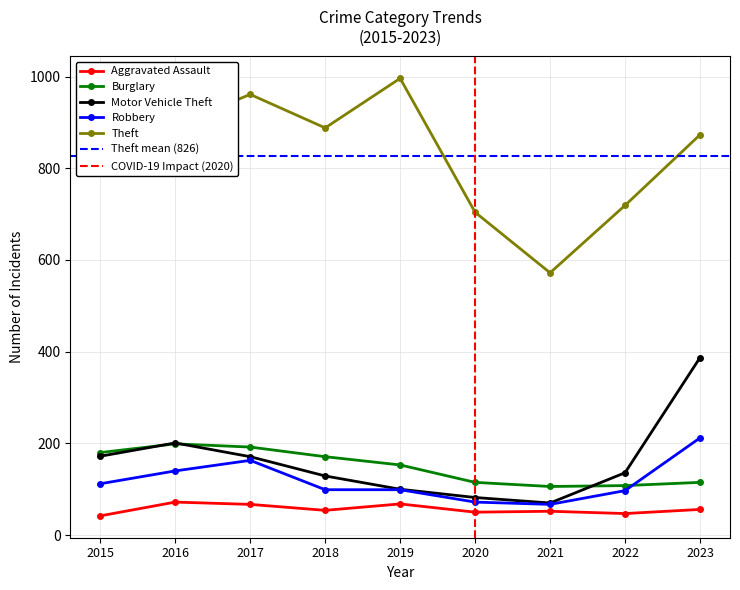

How many data points in Motor Vehicle Theft are above 136?

4